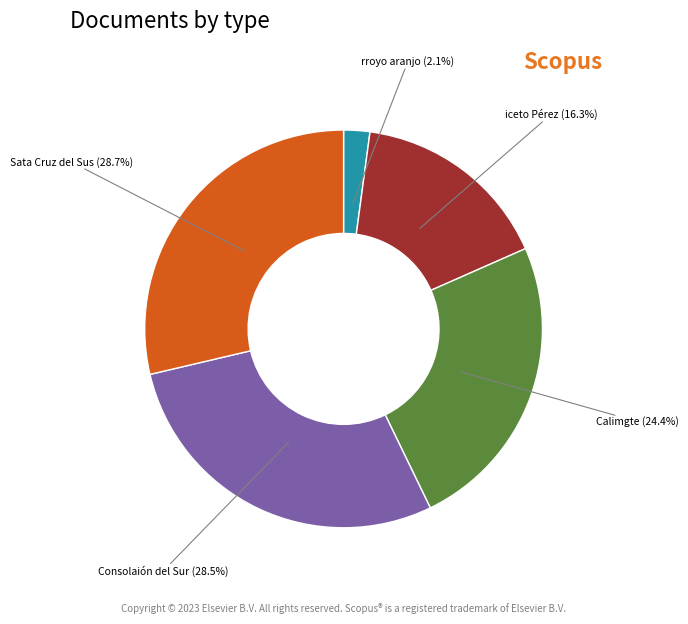

Count the number of slices in the pie.

5